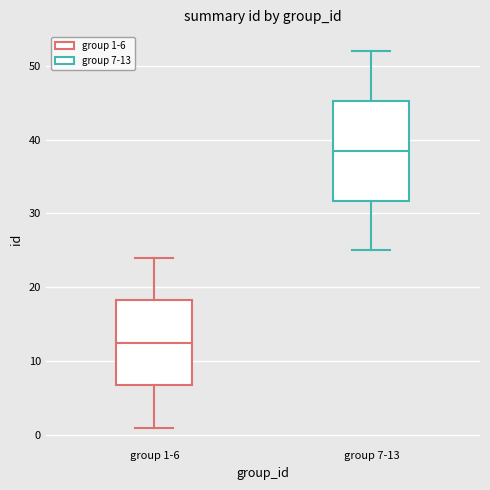

Comparing the boxes themselves (not the whiskers), which one is the tallest?

group 7-13